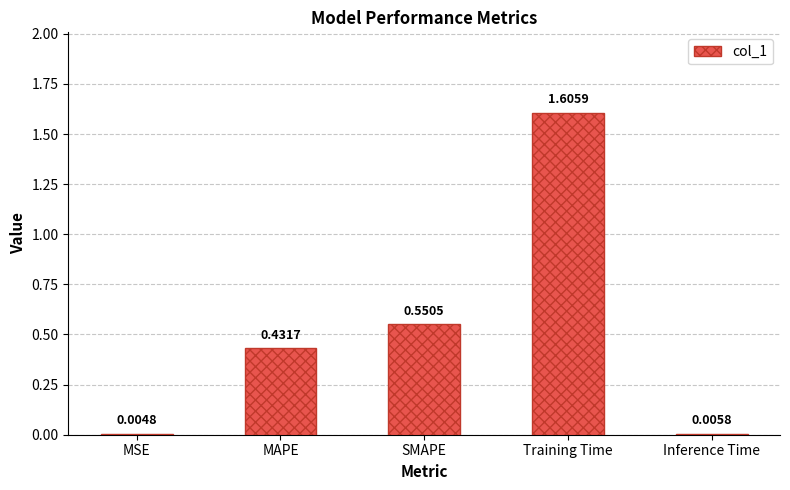

What is the sum of all values?

2.6